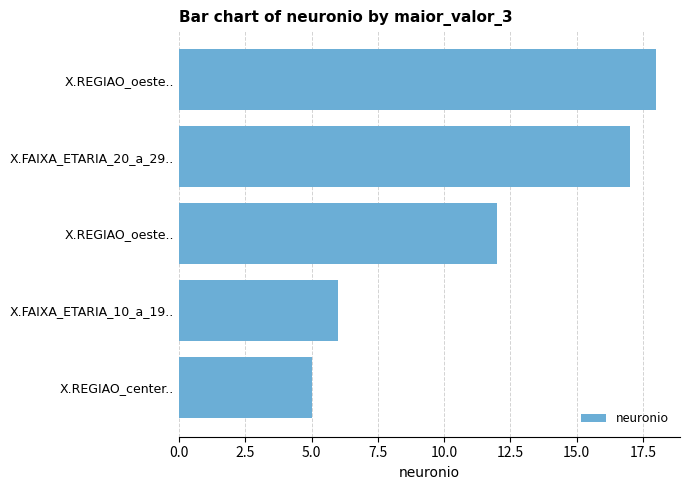

How many bars are there in total?

5